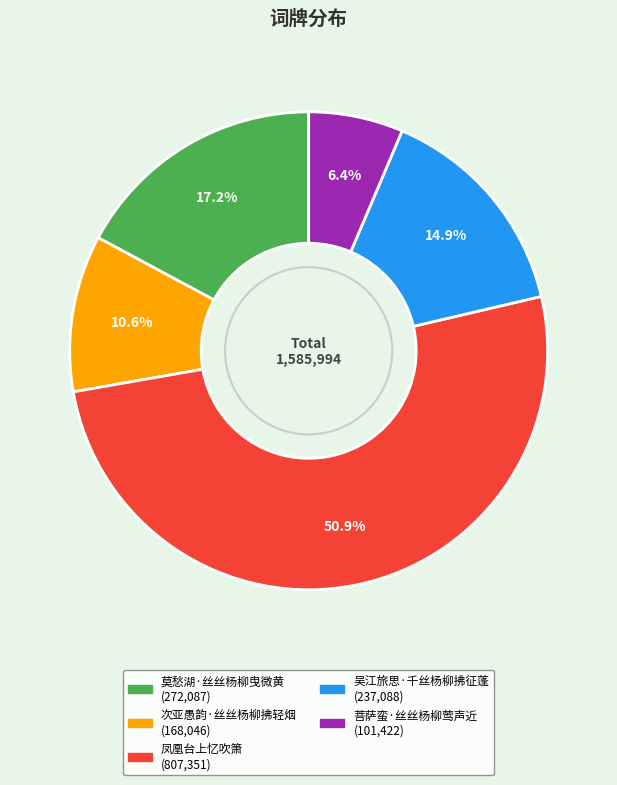

To the nearest percent, what percentage of the pie is 吴江旅思·千丝杨柳拂征蓬?

15%